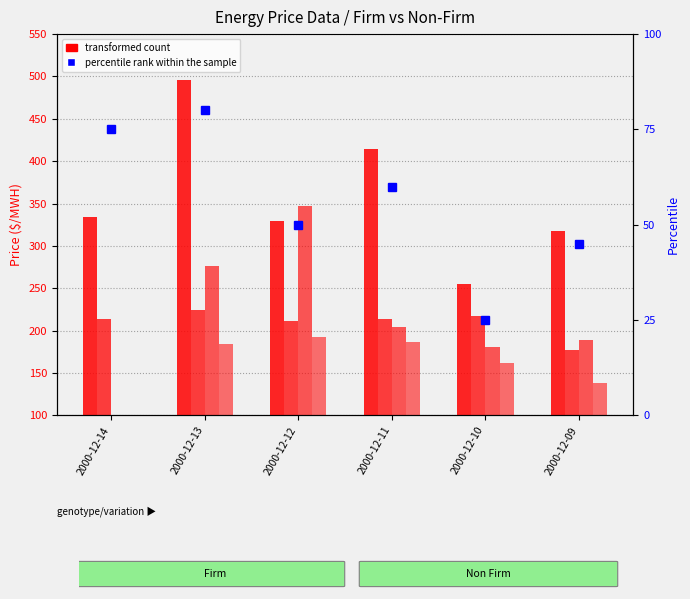

What is the value of the Firm On Peak bar at the 4th from the left?

414.6